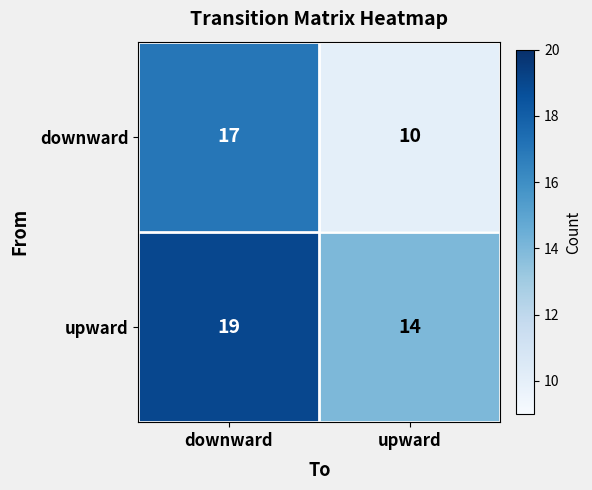

The value of downward at upward is 10. True or false?

True